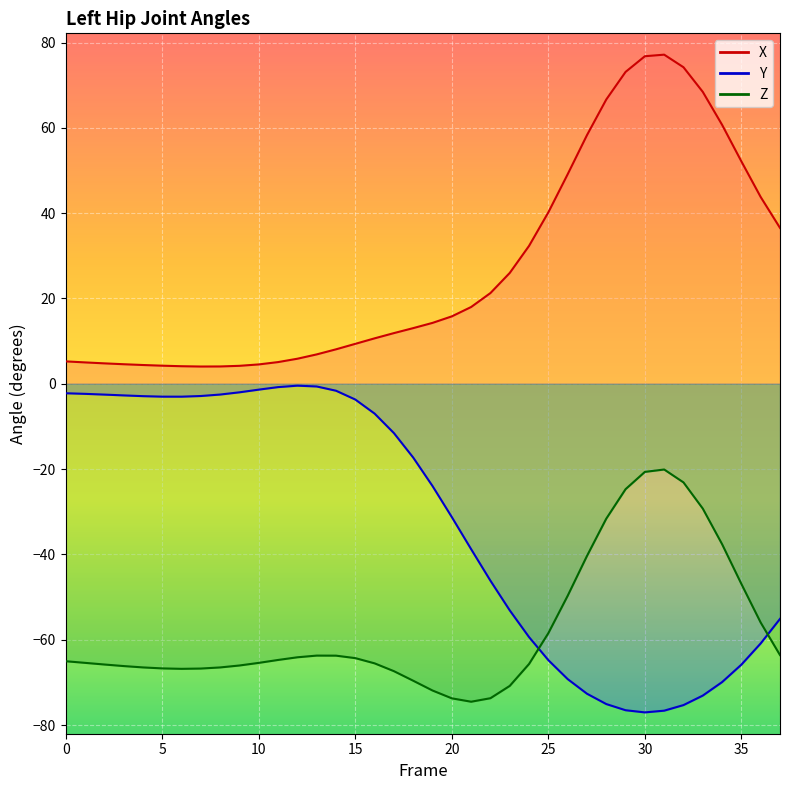

What value does the X series have at 10?

4.5